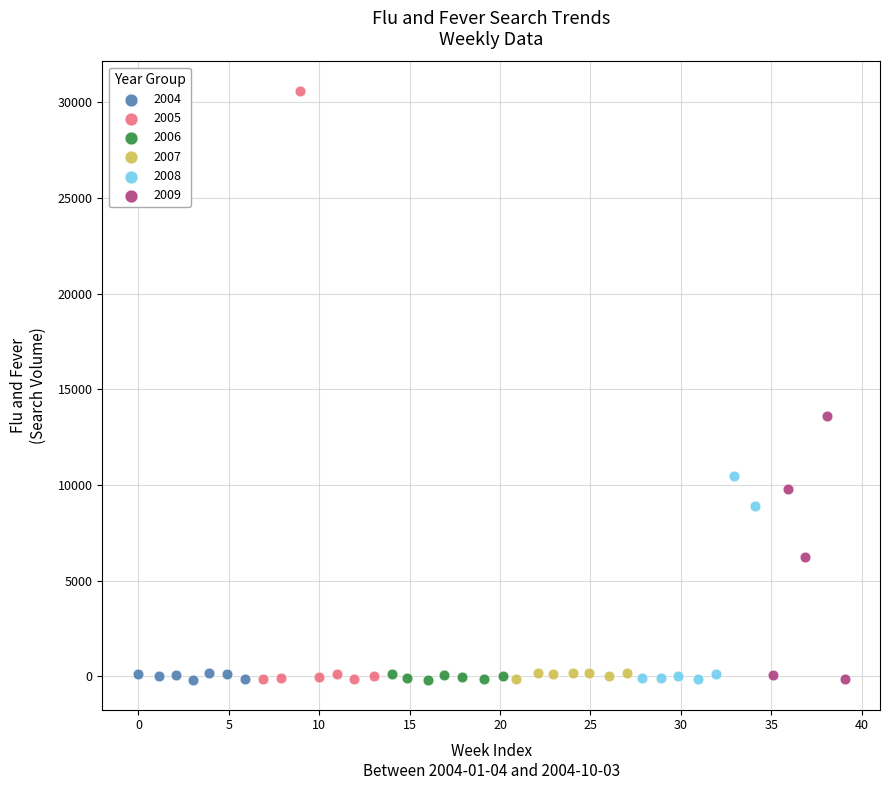

What are all the series names shown in the legend?

2004, 2005, 2006, 2007, 2008, 2009